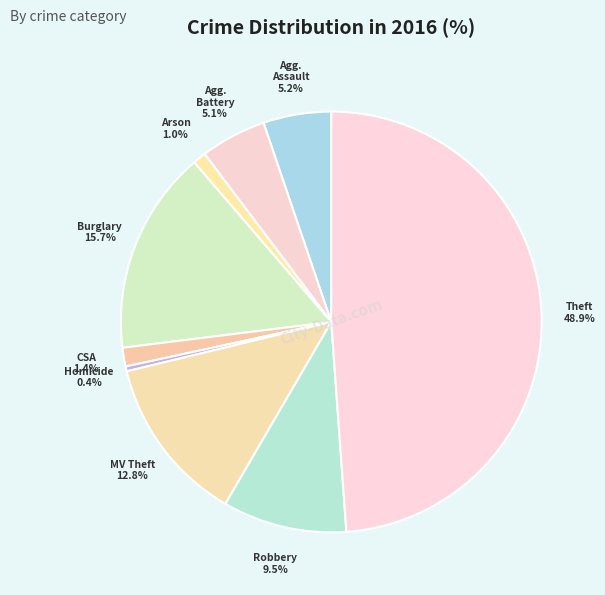

Count the number of slices in the pie.

9